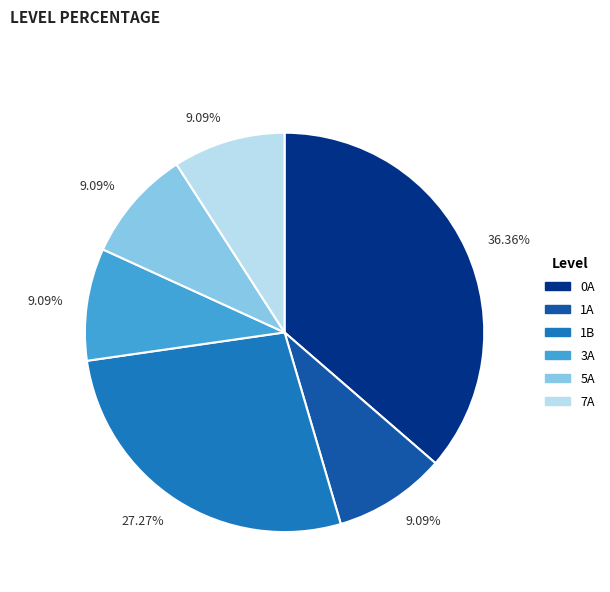

Is there any slice that represents more than half of the pie?

No